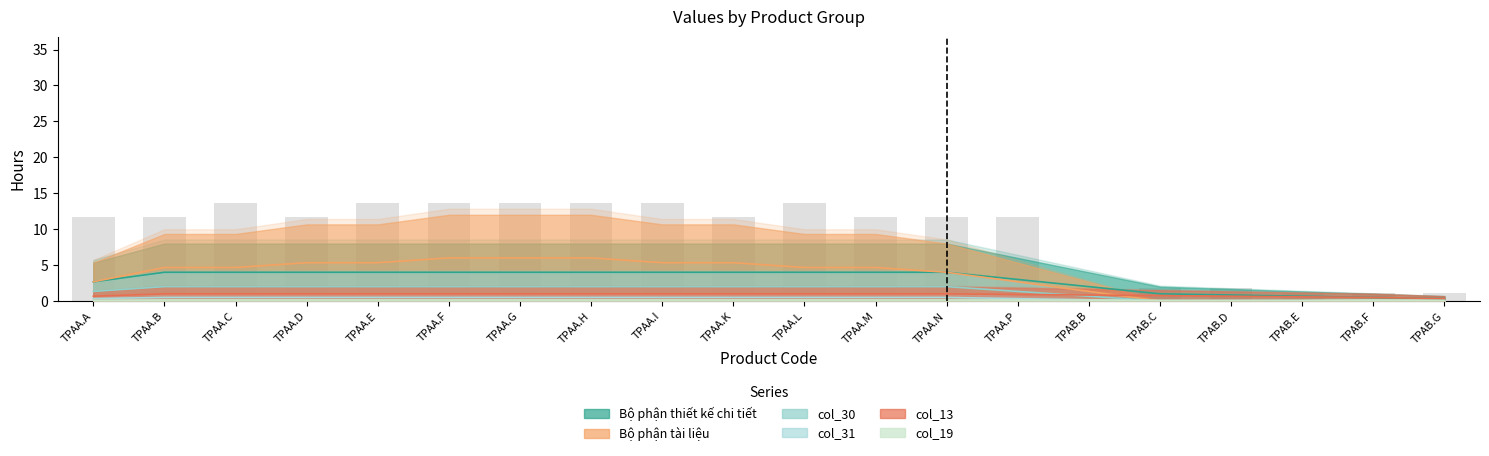

What is the spread (max minus min) of values at TPAB.F?

1.0